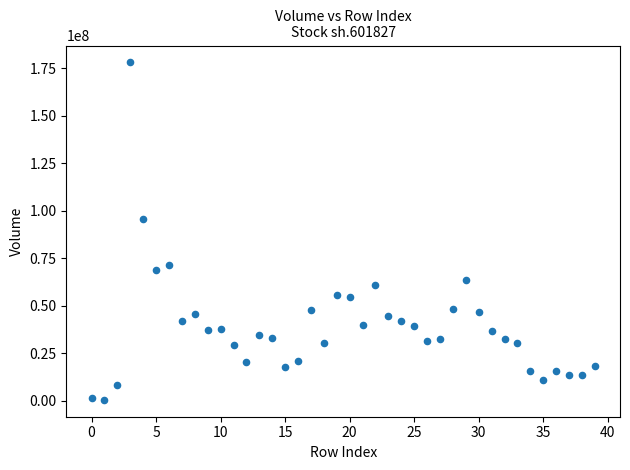

What is the range of Y values (max minus min)?

177468557